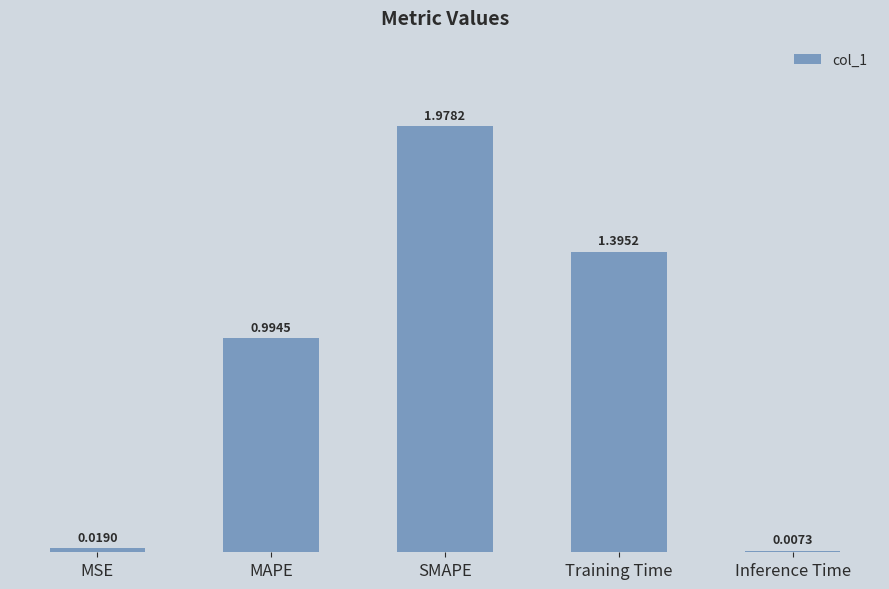

Does the chart contain any negative values?

No